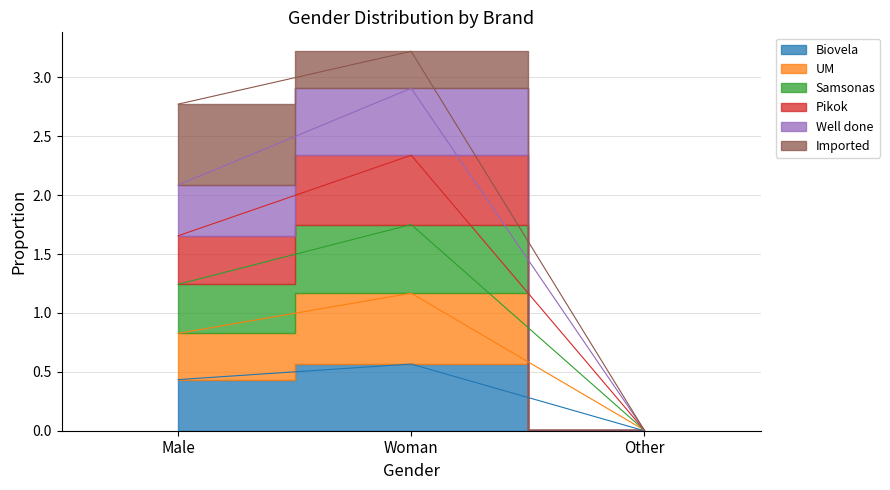

True or false: Biovela has a value of 0.1 at Male.

False